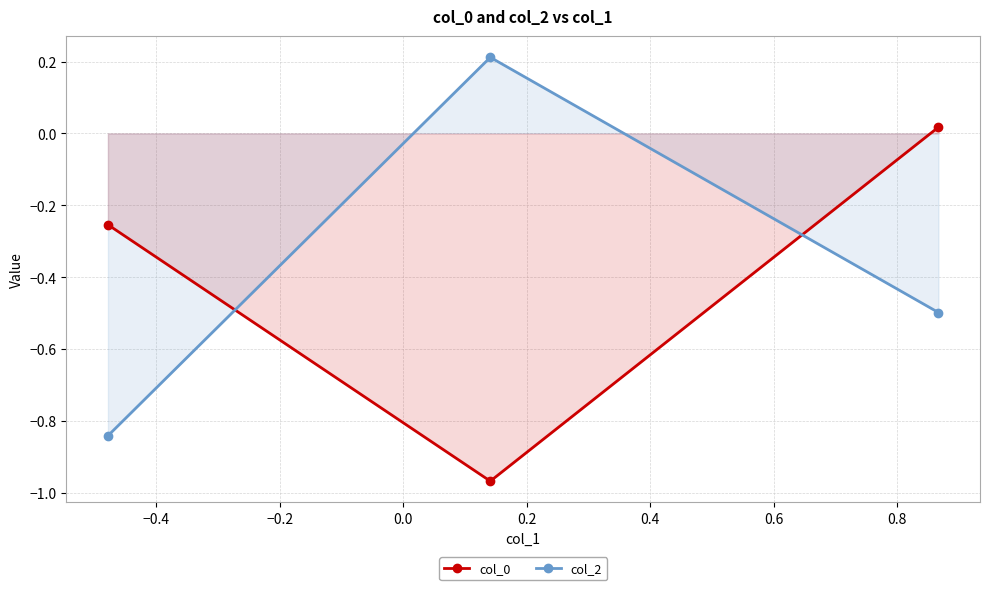

What are all the series names shown in the legend?

col_0, col_2